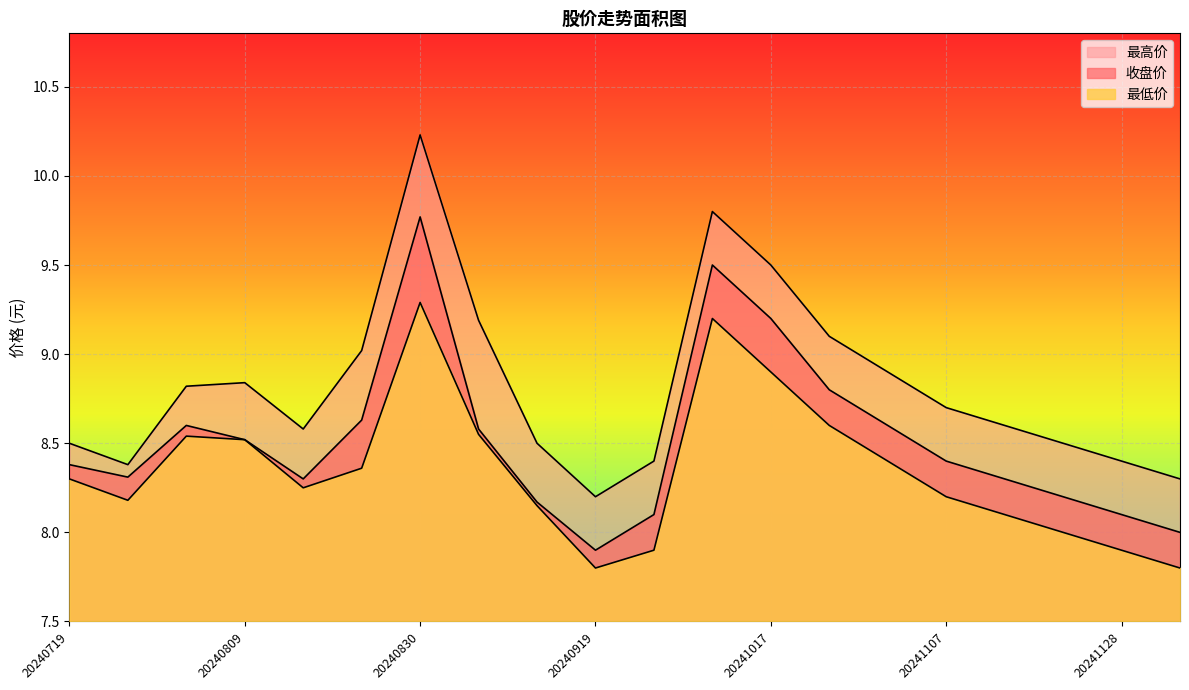

How many lines are shown in the chart?

3